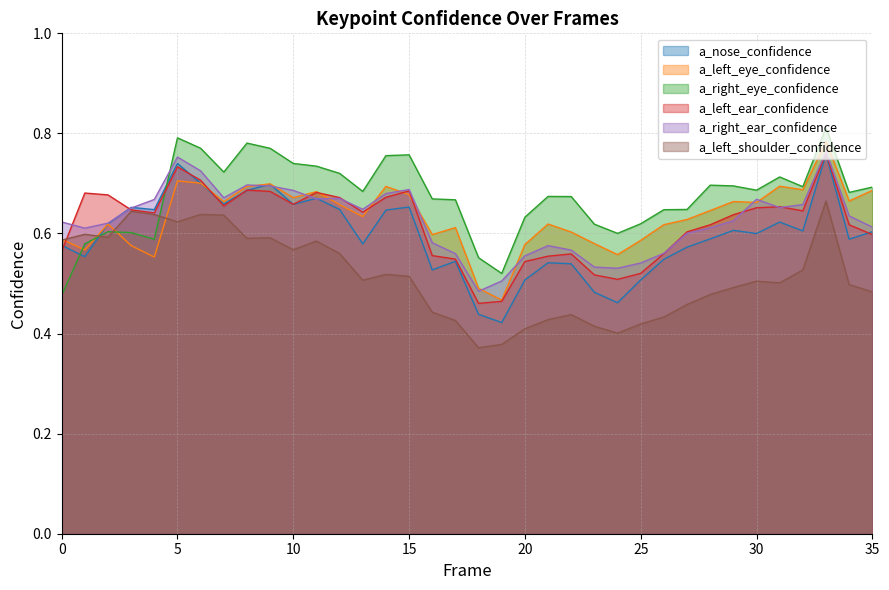

After their last crossing, which series has the higher values: a_left_shoulder_confidence or a_left_eye_confidence?

a_left_eye_confidence